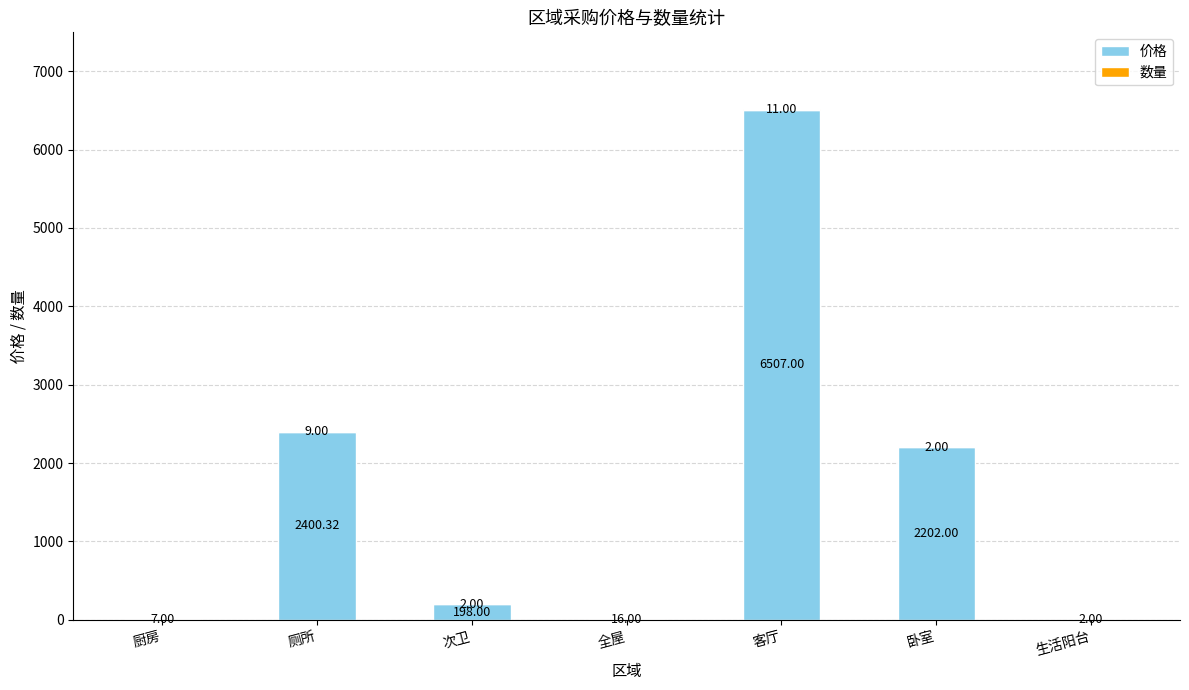

What is the sum of the 价格 values at 厕所 and 厨房?

2400.3